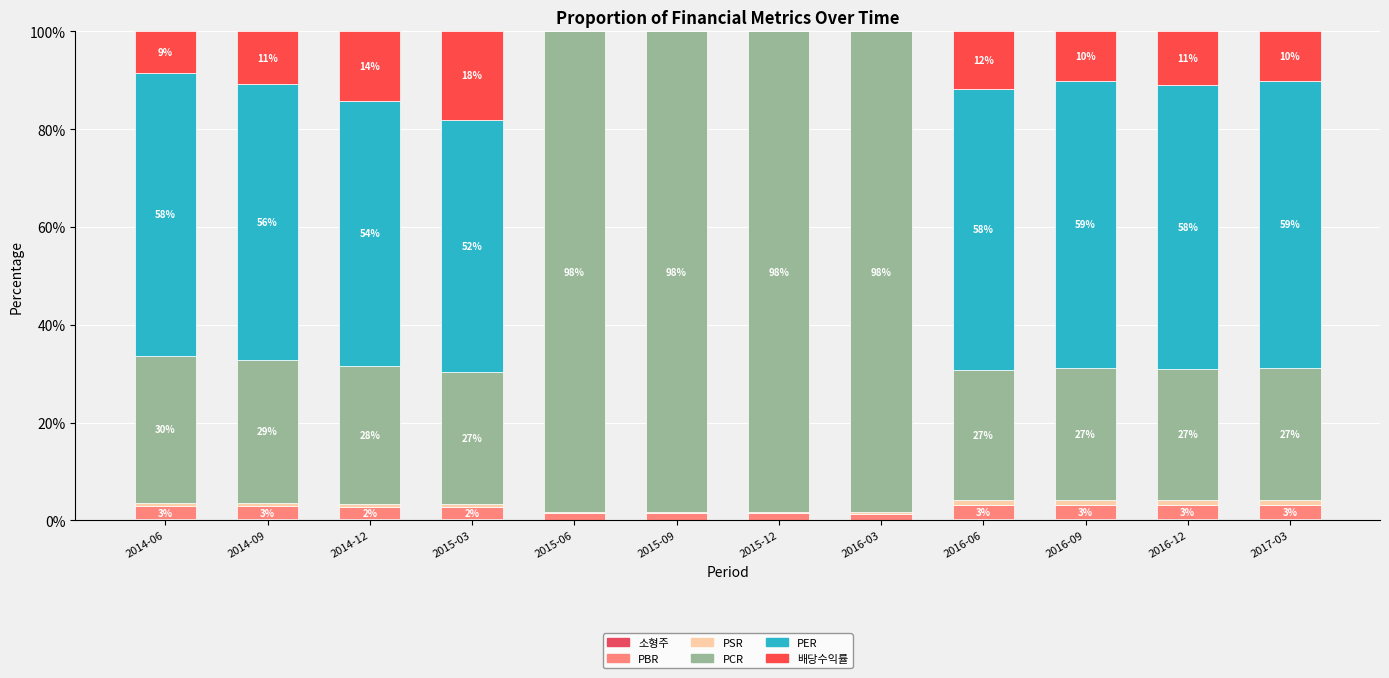

Are the bars grouped side by side (vs. stacked)?

No